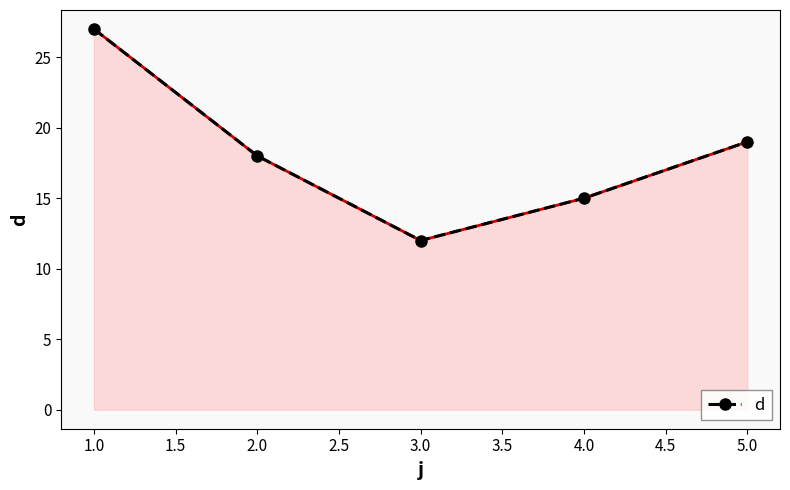

Where is the data nearest to the value 19?

5.0